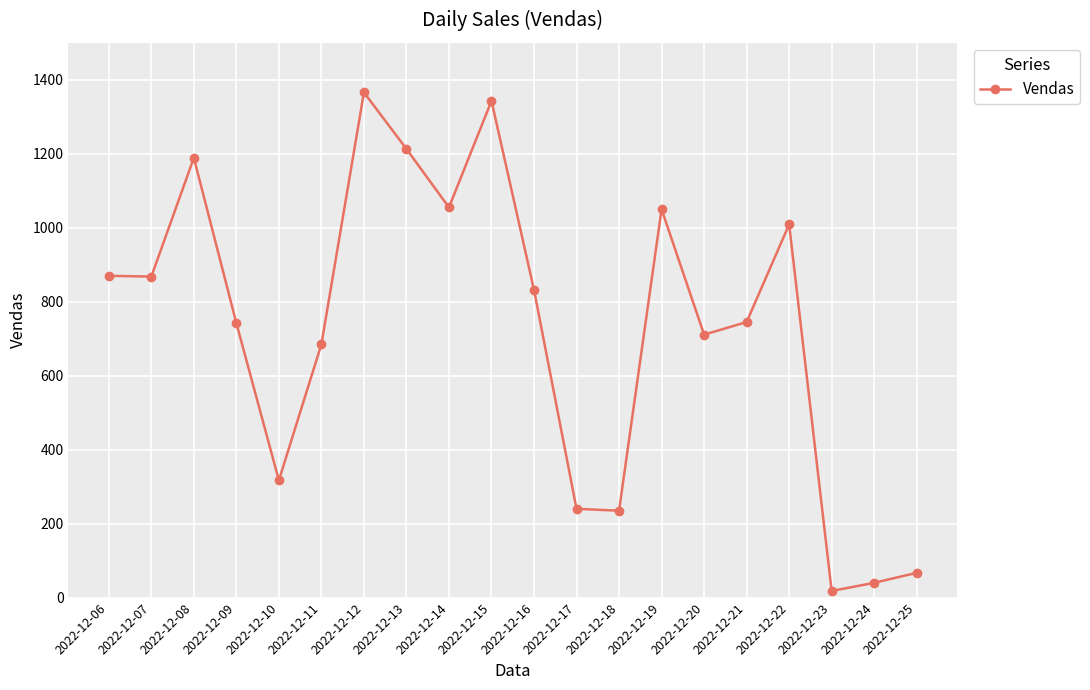

Count the number of categories in the chart.

20